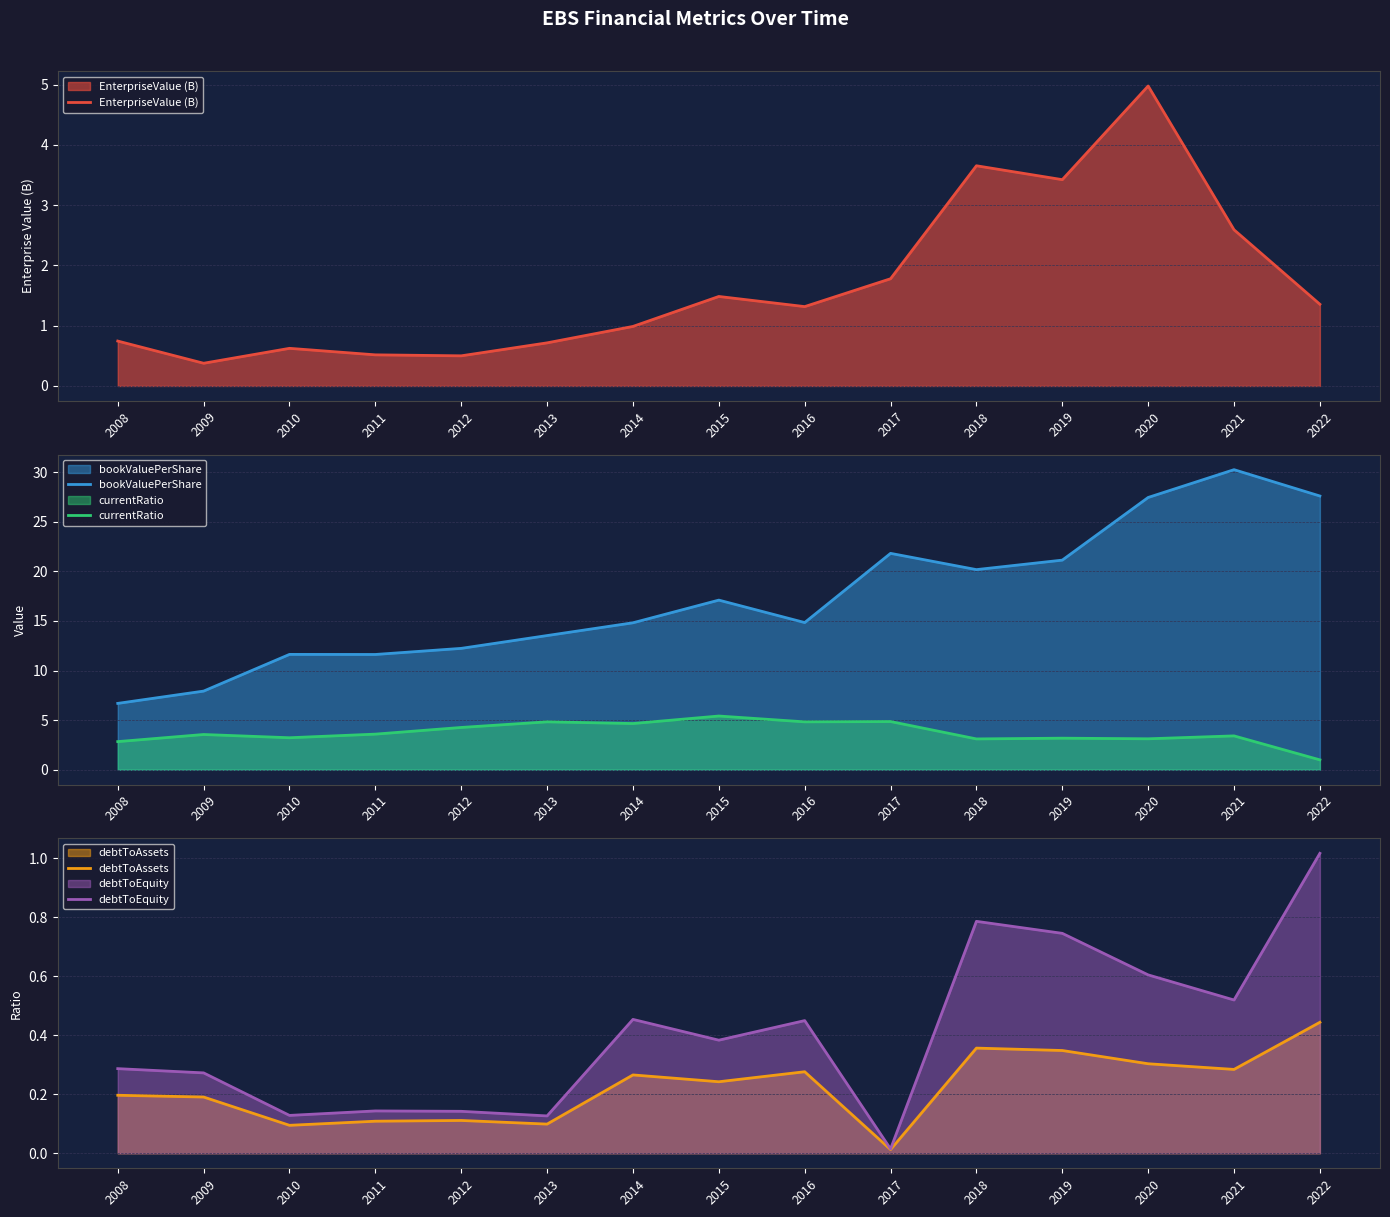

At which category does bookValuePerShare reach its first local peak?

2010